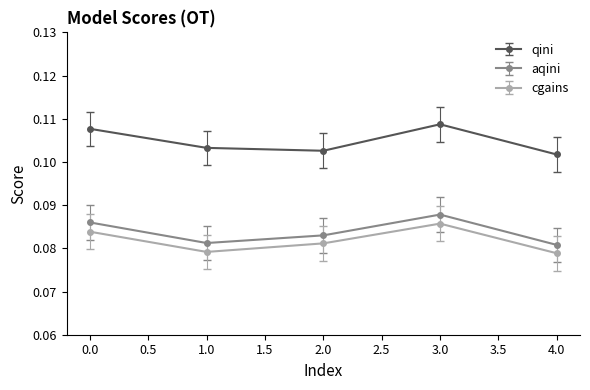

Does the chart have visible grid lines?

No